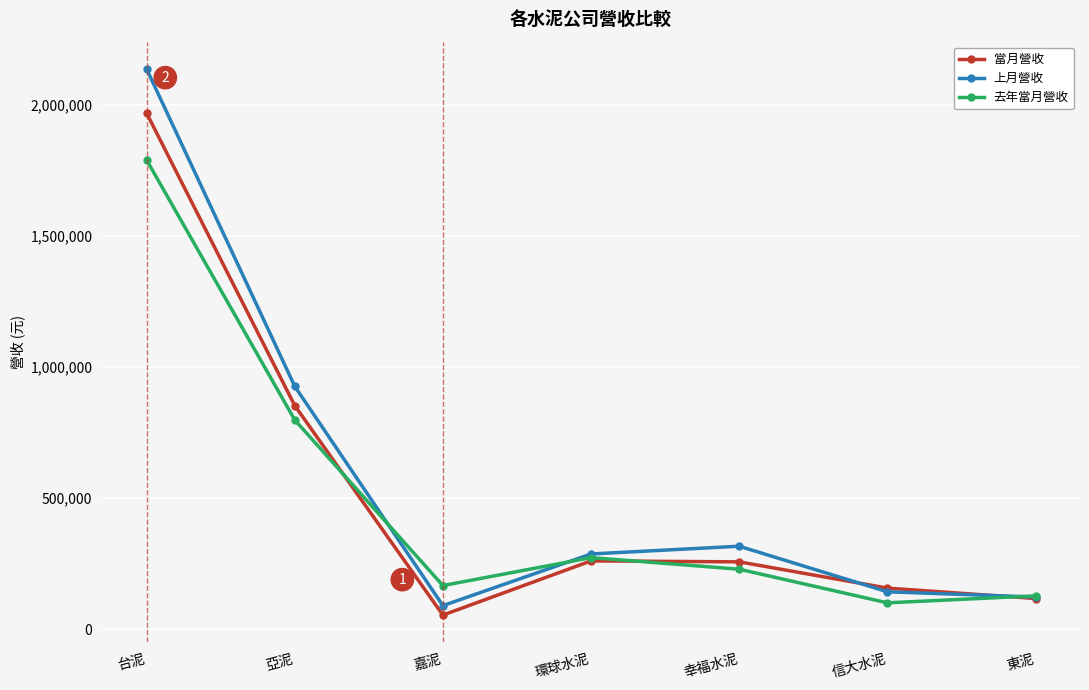

Where is 去年當月營收 nearest to the value 945590?

亞泥